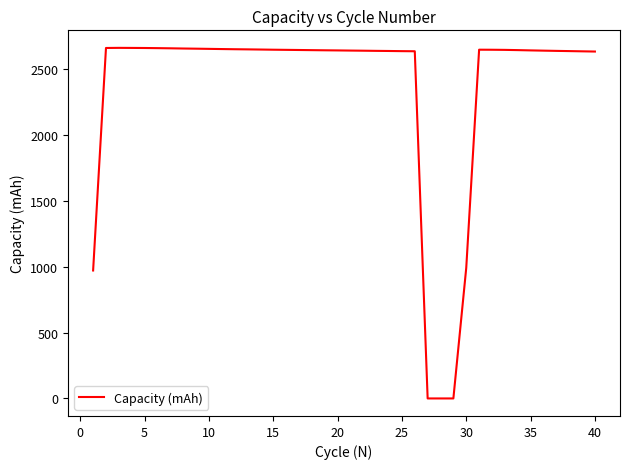

What is the difference between the maximum and minimum values?

2660.8